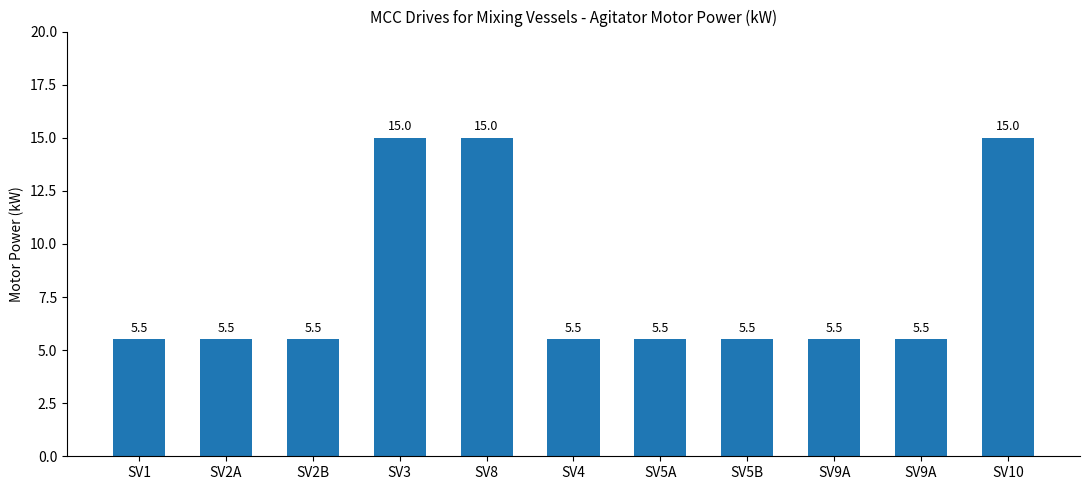

How many bars are there in total?

11